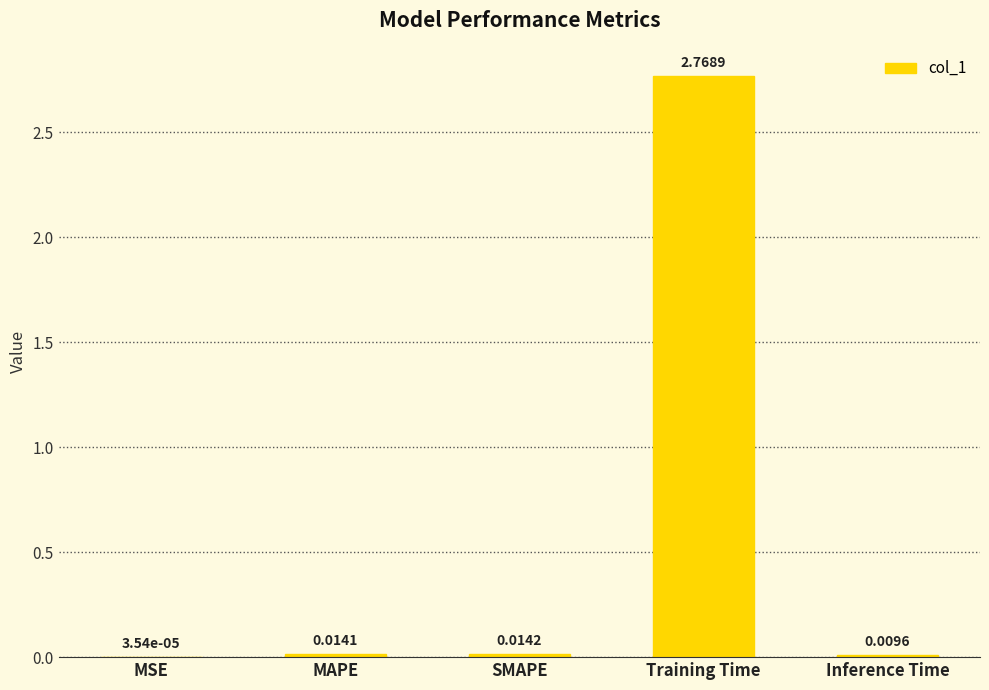

What is the change in value from MAPE to Training Time?

+2.8